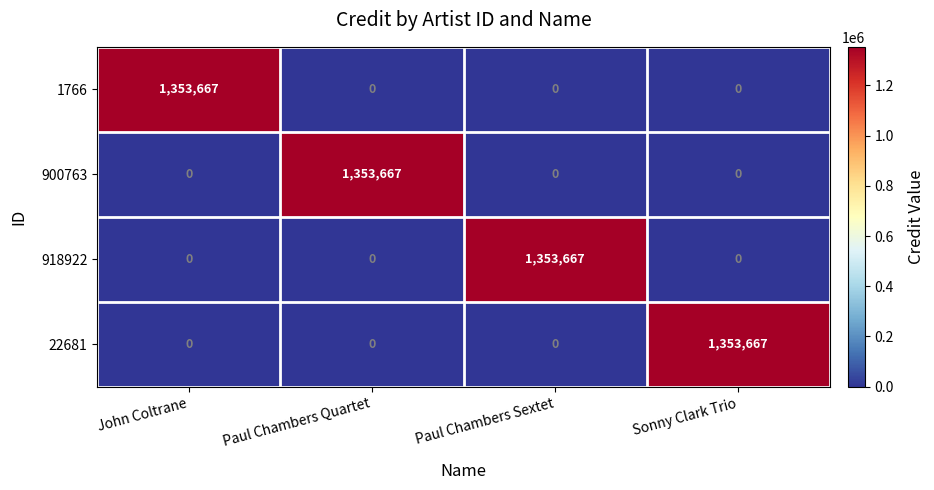

At how many categories does at least one series exceed 35964?

4